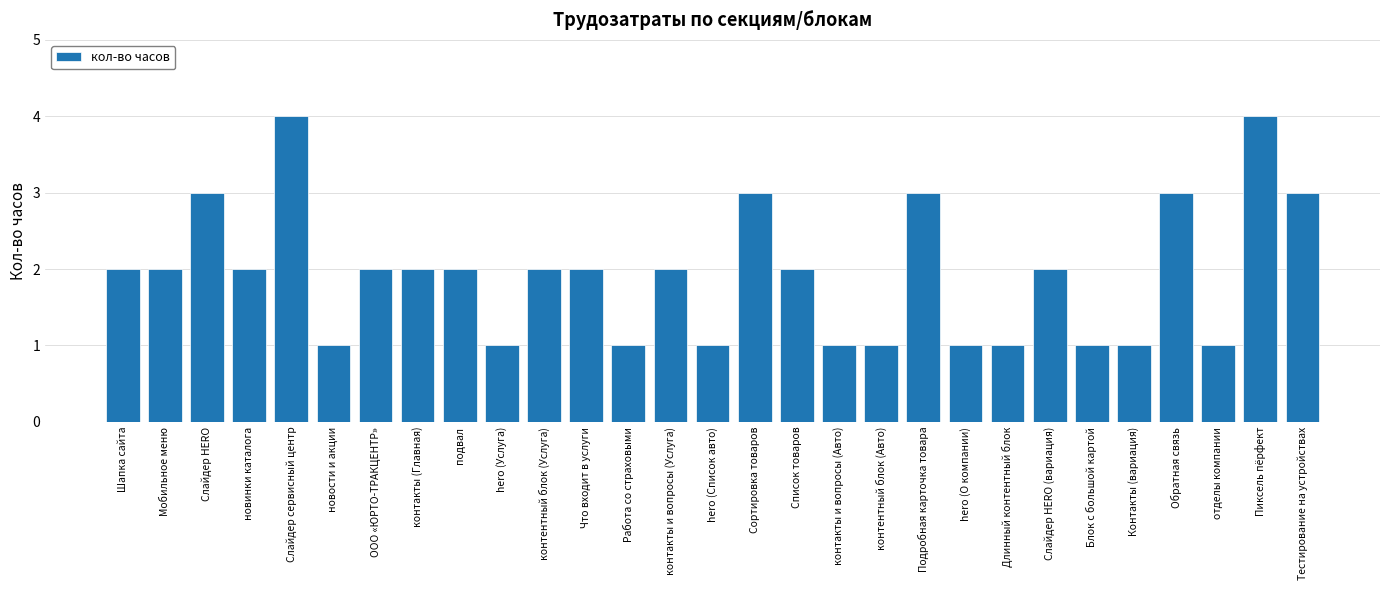

Read the value at ООО «ЮРТО-ТРАКЦЕНТР».

2